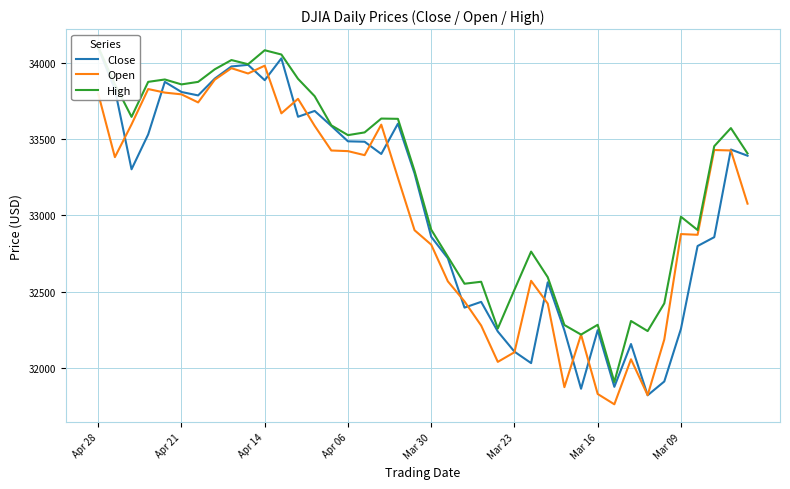

What is the highest value of the Open series?

33981.7